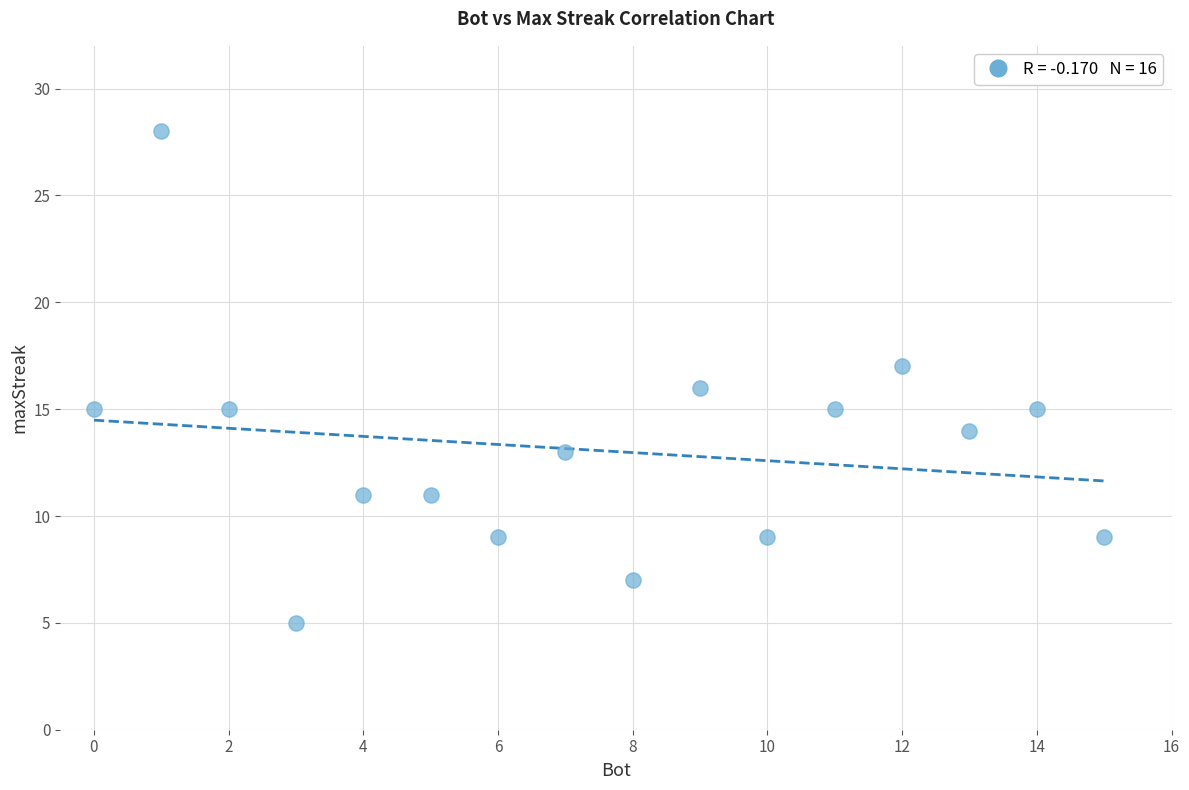

What is the range of Y values (max minus min)?

23